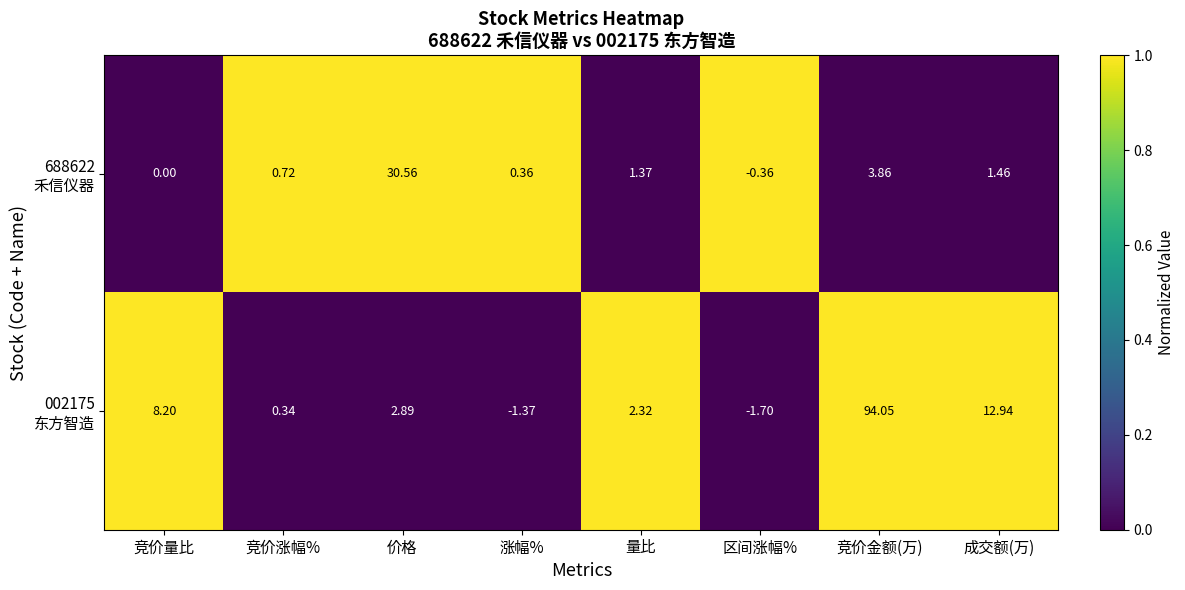

At which category is the sum across all series the highest?

竞价金额(万)